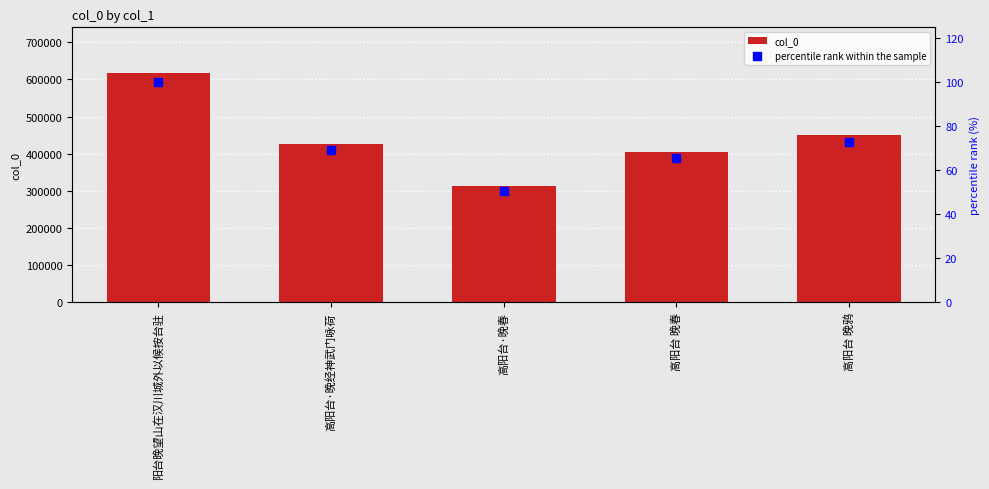

At how many categories does at least one series exceed 16338?

5